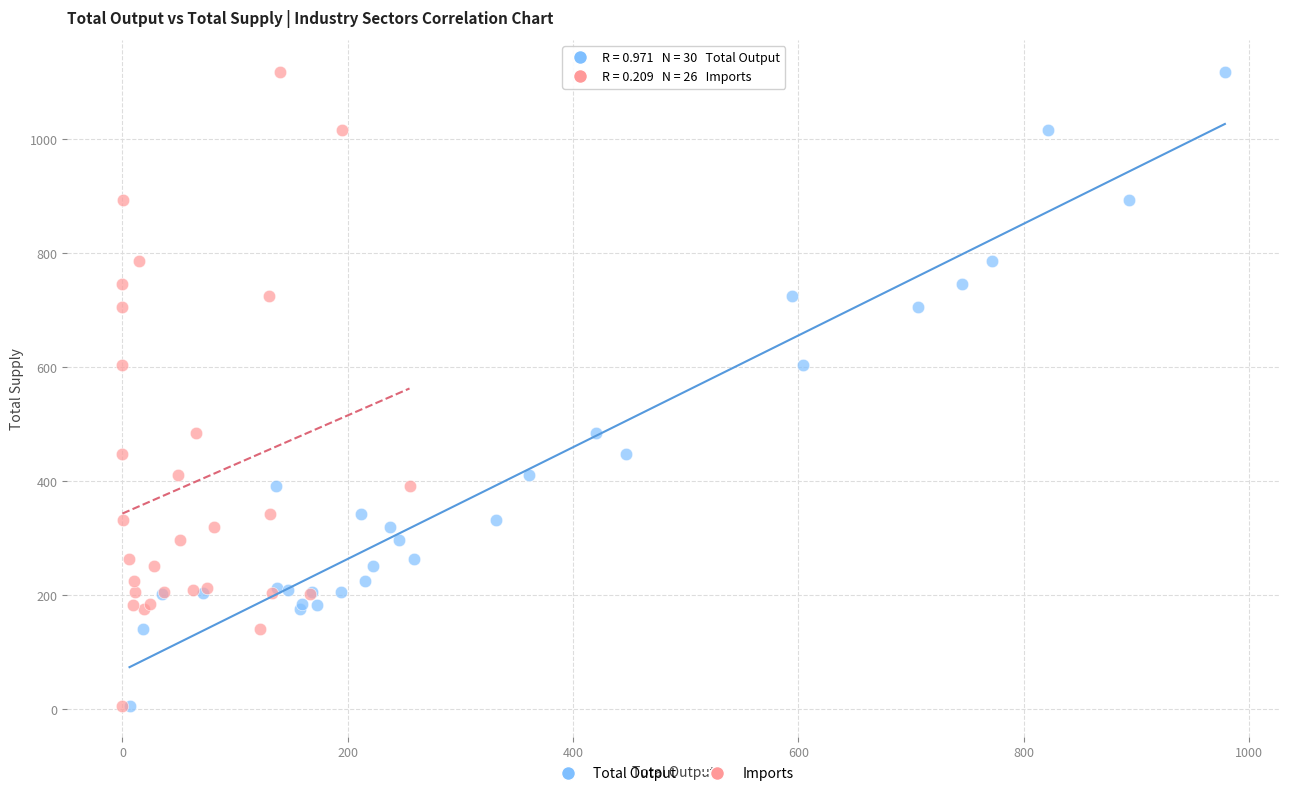

What are all the series names shown in the legend?

Total Output, Imports